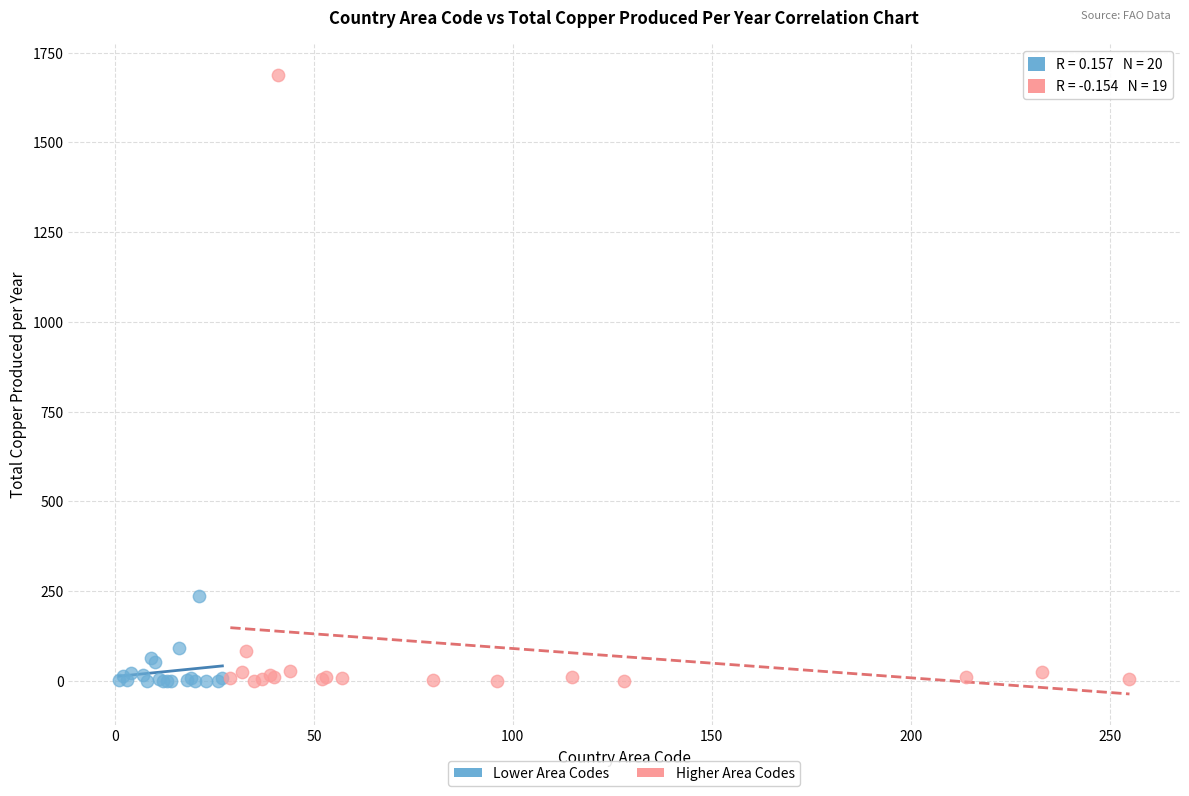

Which series reaches the maximum Y coordinate?

Higher Area Codes